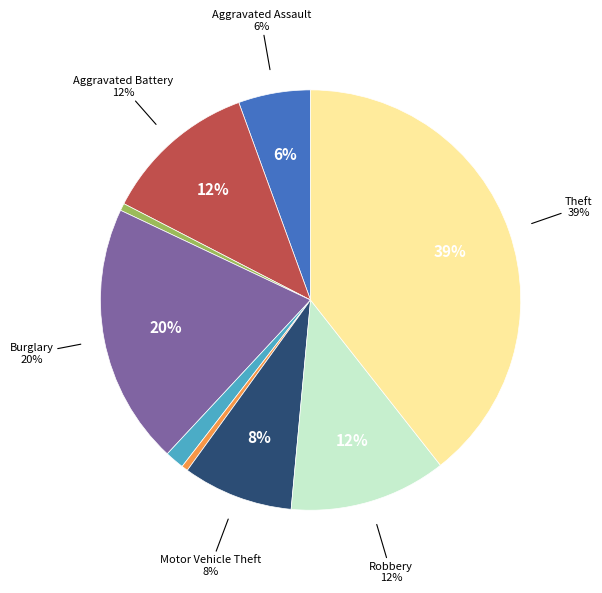

Approximately how many times larger is the value at Burglary compared to Criminal Sexual Assault?

13.6